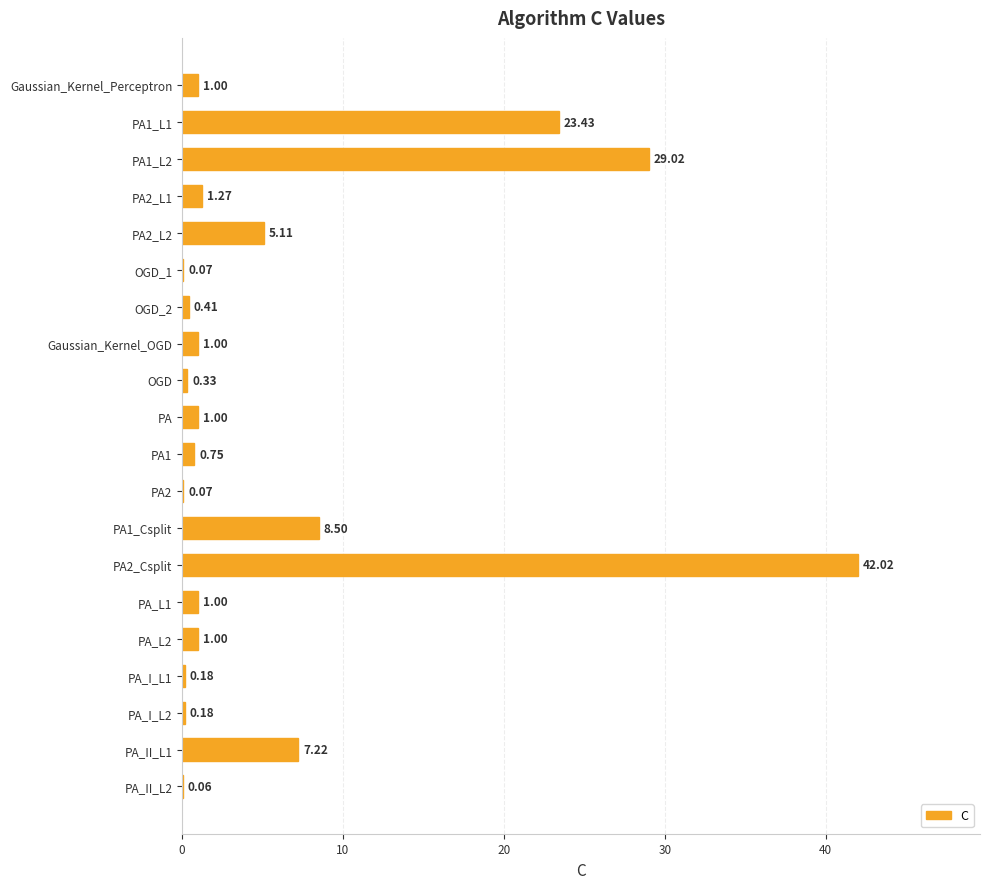

What is the sum of all values?

123.6